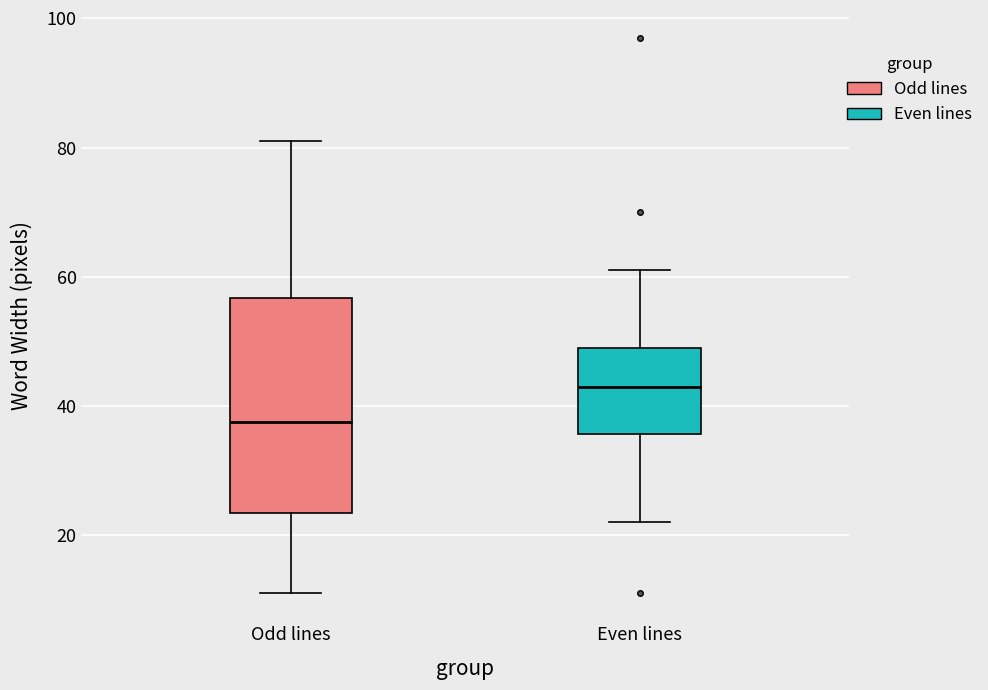

Where is the lower edge of the box for Even lines on the y-axis? The values are not printed on the chart, so give them approximately, as read against the axis.

36